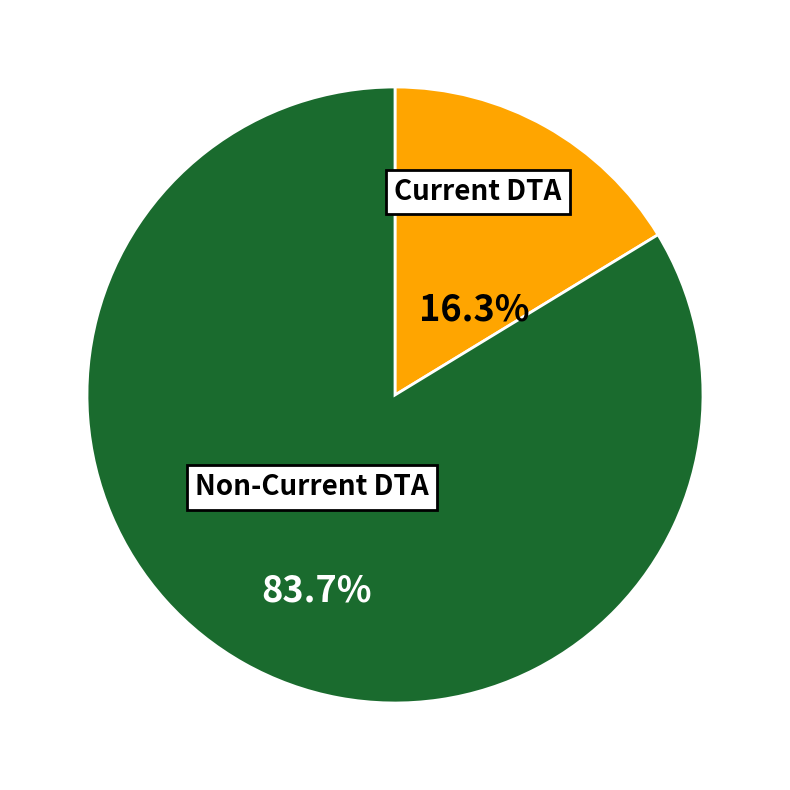

How many segments does this pie chart have?

2